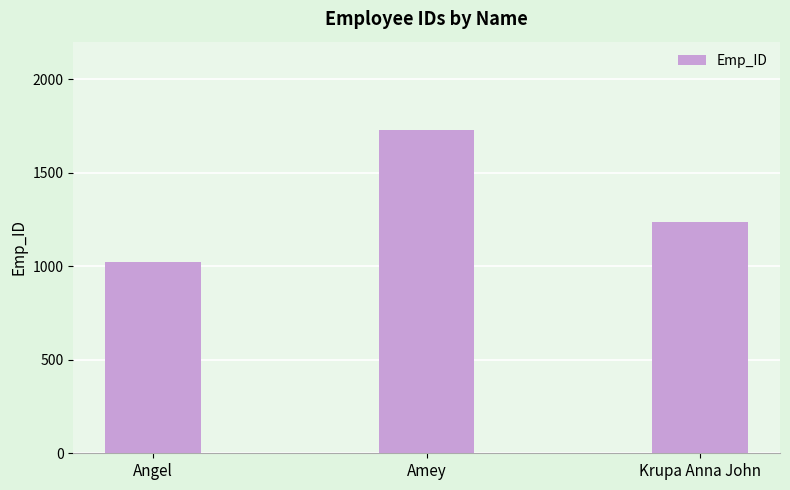

What is the change in value from Angel to Amey?

+707